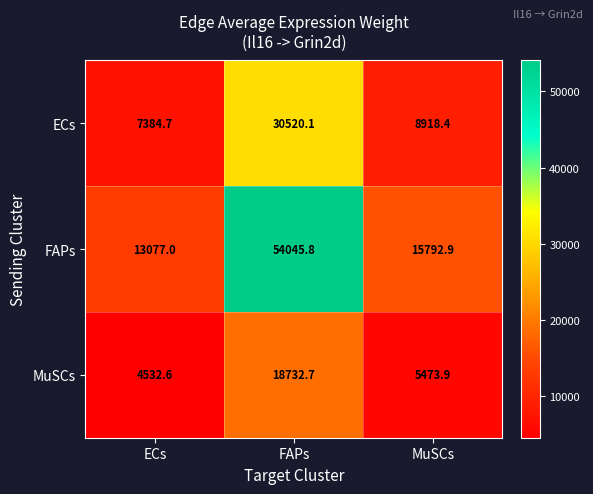

Reading left to right, extract all data points from this chart.

ECs: ECs=7384.7	FAPs=30520.1	MuSCs=8918.4
FAPs: ECs=13077.0	FAPs=54045.8	MuSCs=15792.9
MuSCs: ECs=4532.6	FAPs=18732.7	MuSCs=5473.9